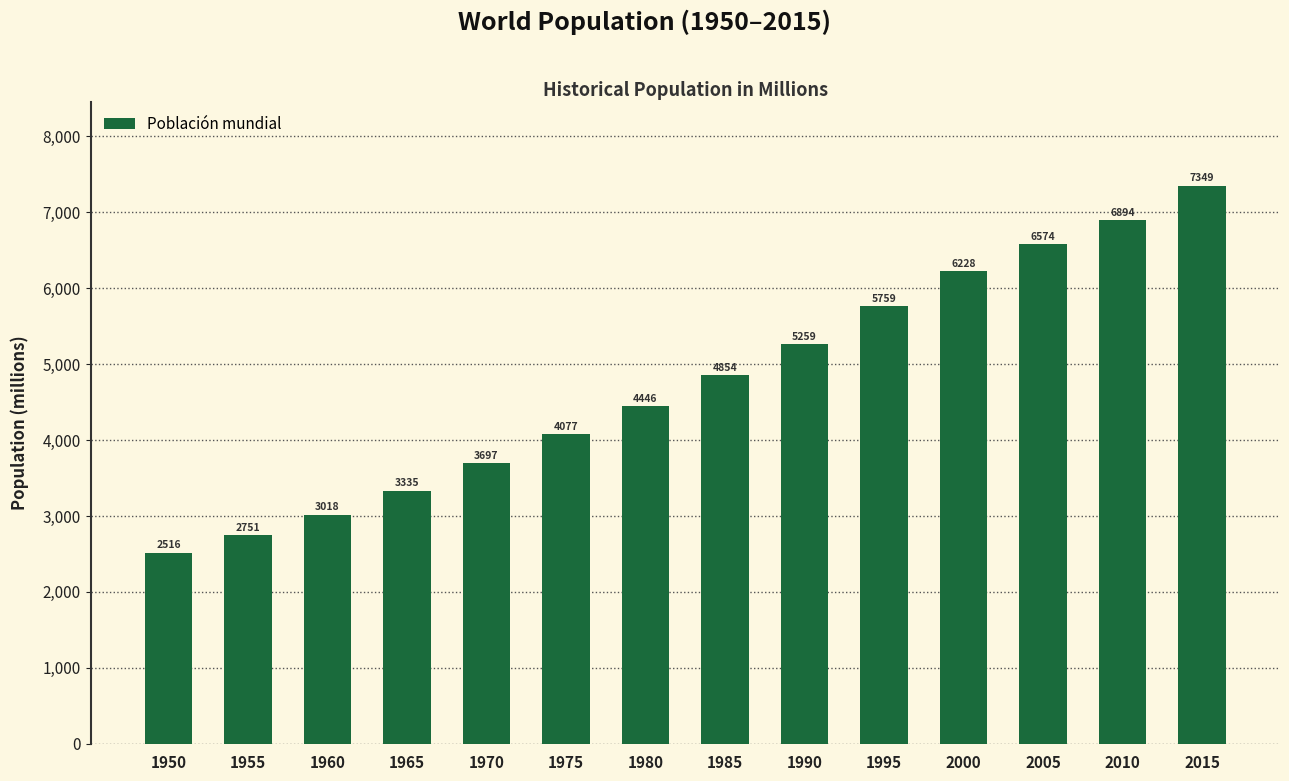

Does the chart contain any negative values?

No